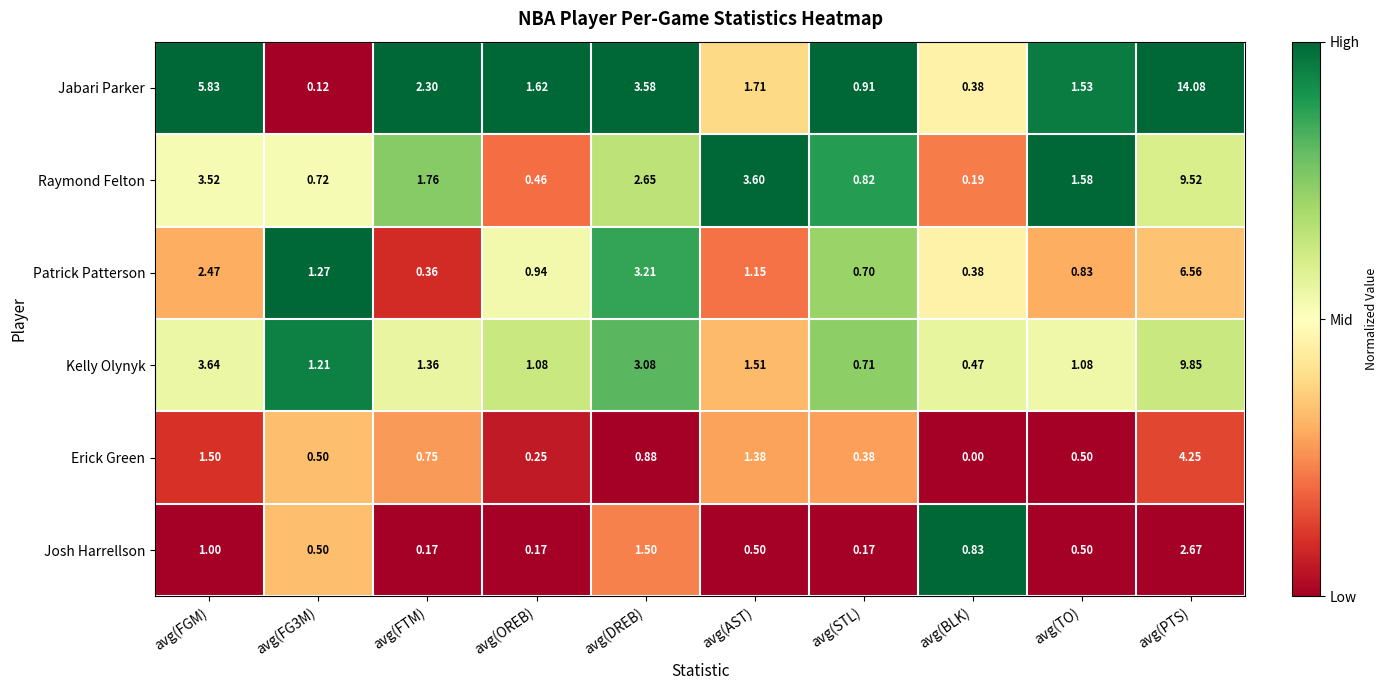

At which category is the sum across all series the highest?

avg(PTS)